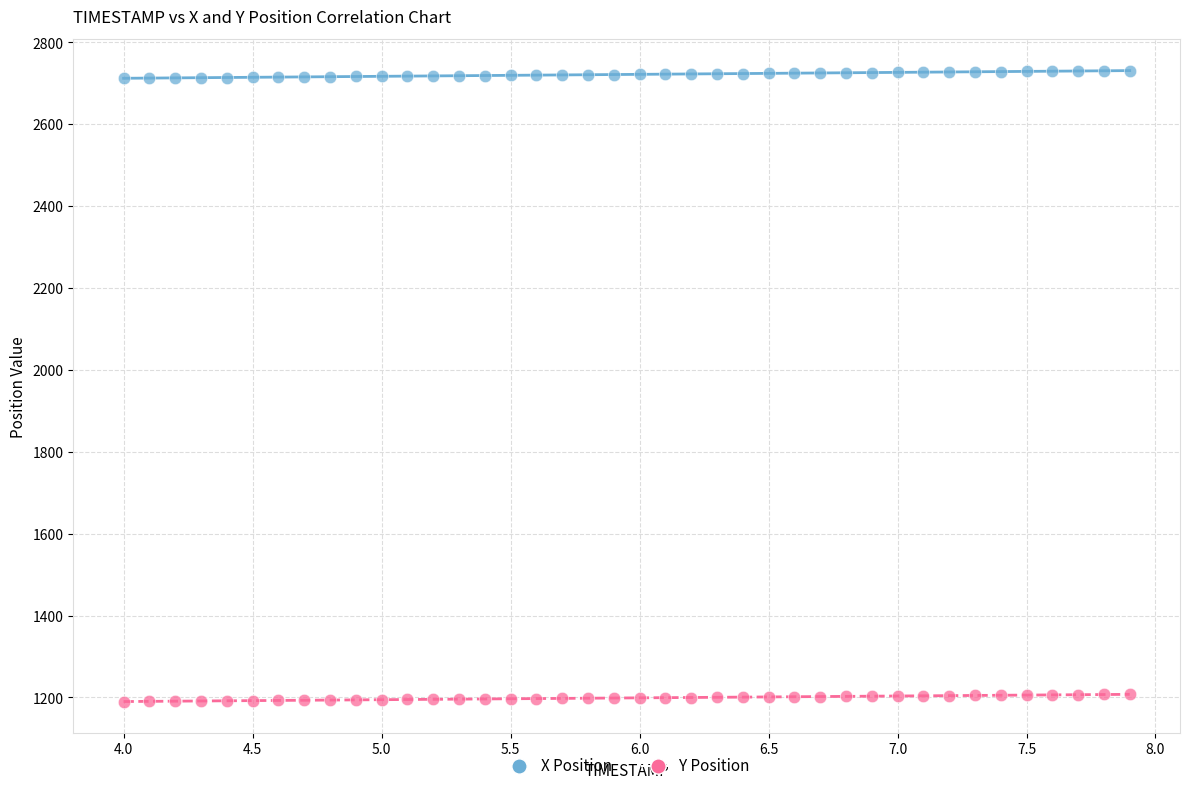

Which series contains the lowest Y value?

Y Position